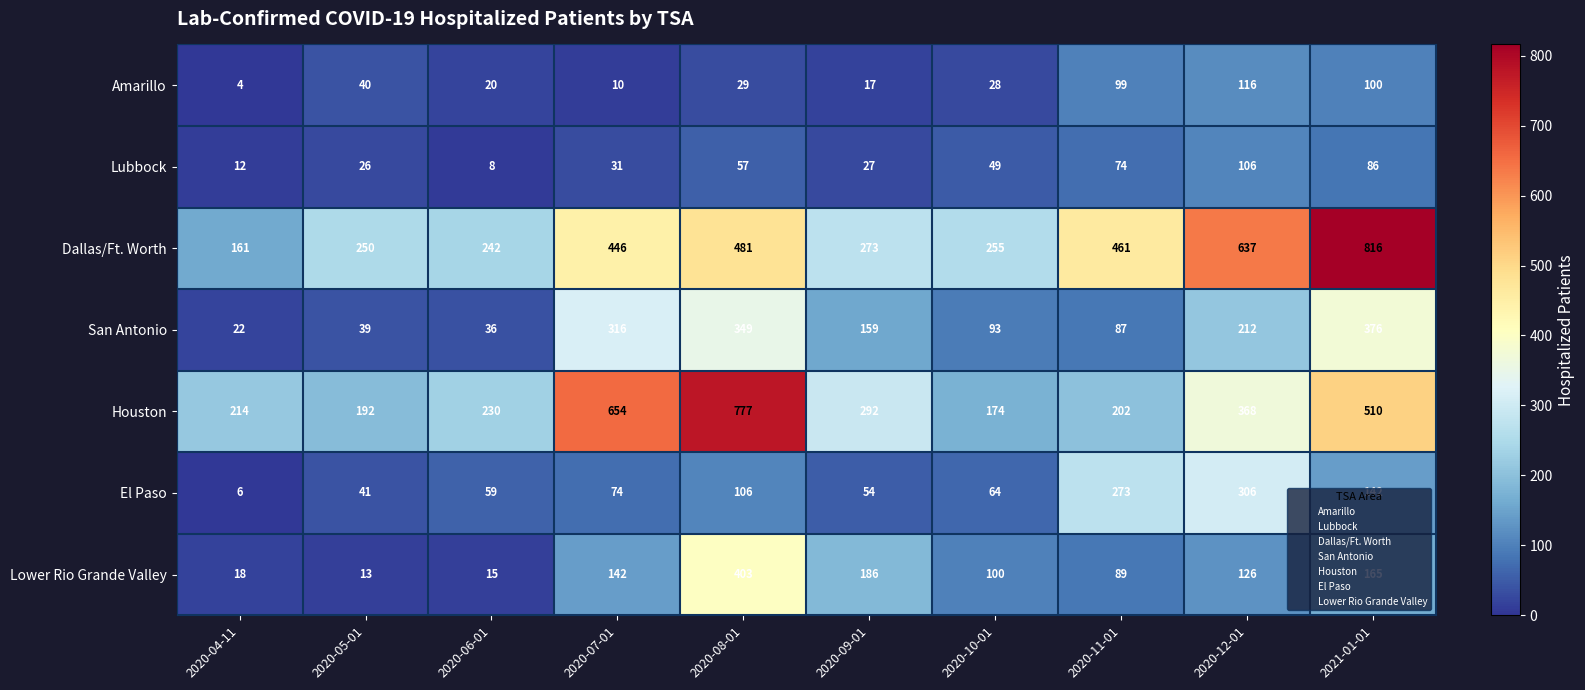

What is the sum of the Houston values at 2020-07-01 and 2020-10-01?

828